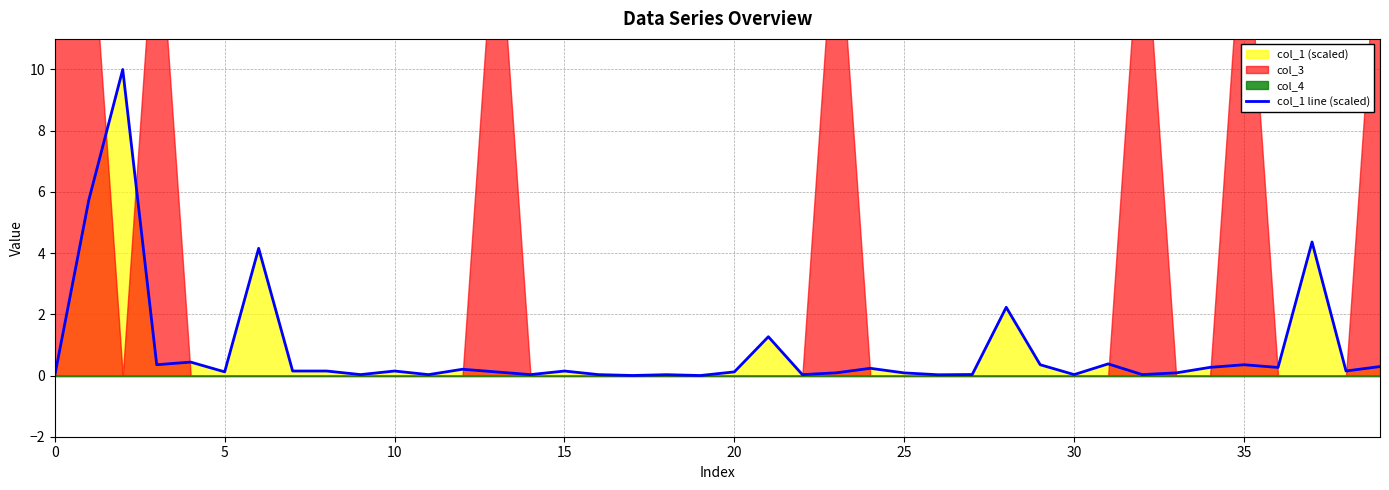

What value does the data have at 25?

0.1